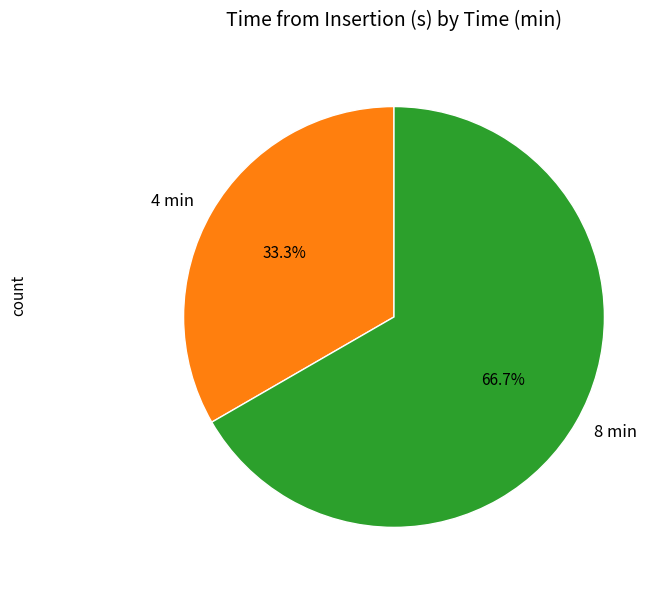

Which slice is the largest?

8 min